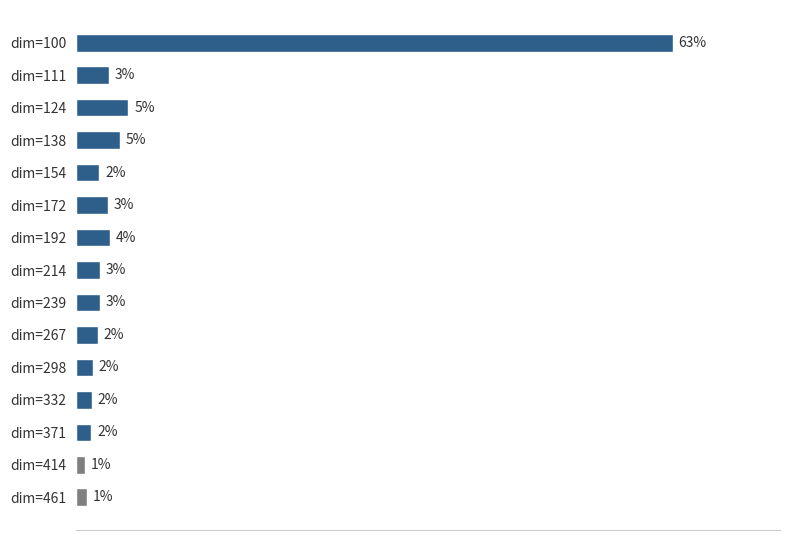

Are the bars horizontal?

Yes